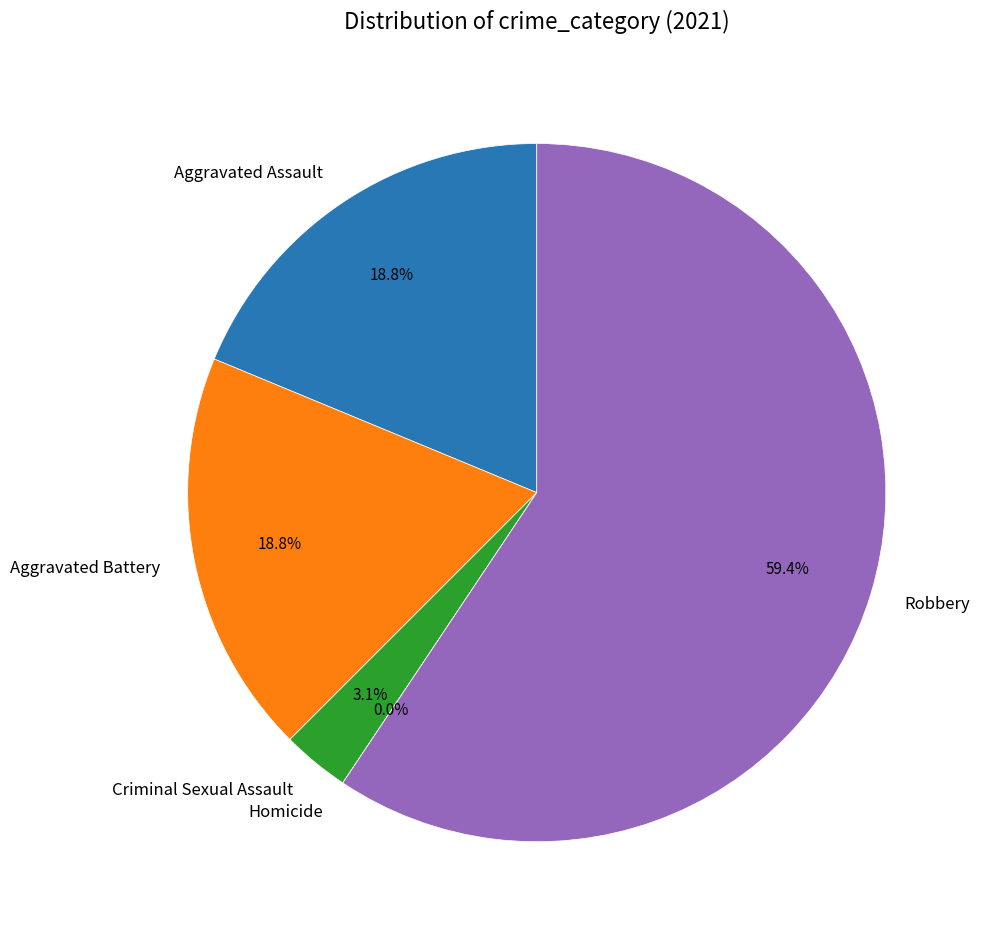

To the nearest percent, what is the difference between the Robbery and Criminal Sexual Assault slice percentages?

56%